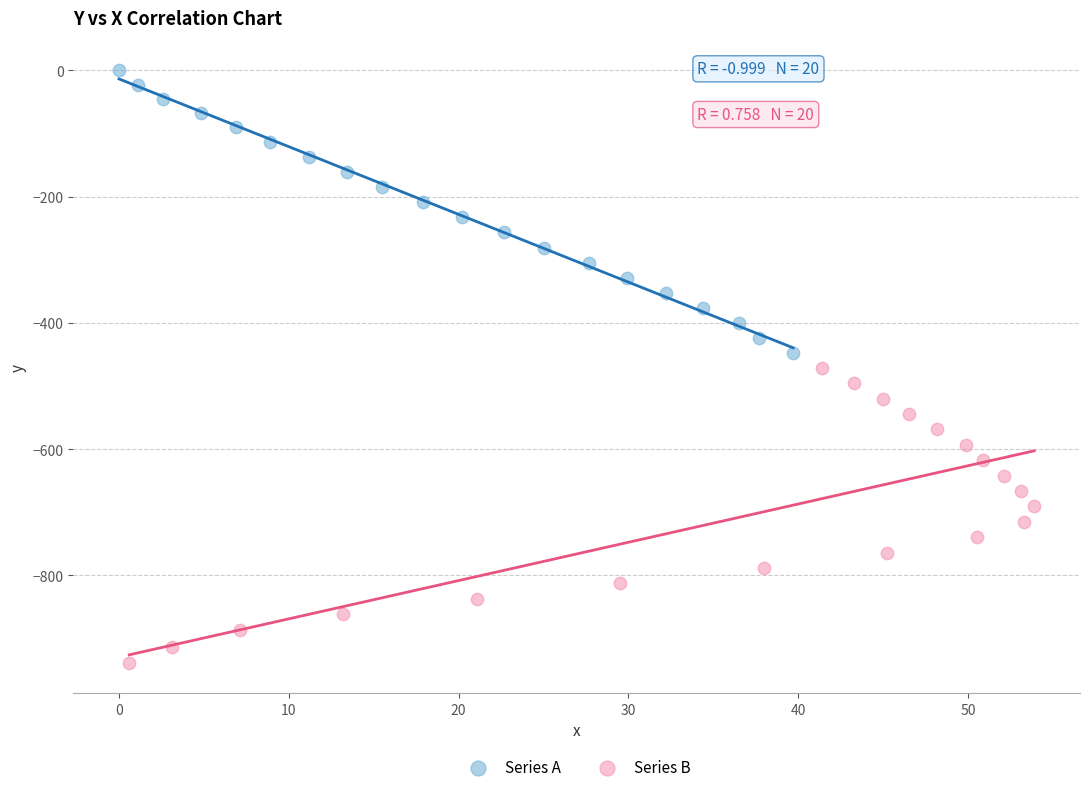

Which series contains the lowest Y value?

Series B